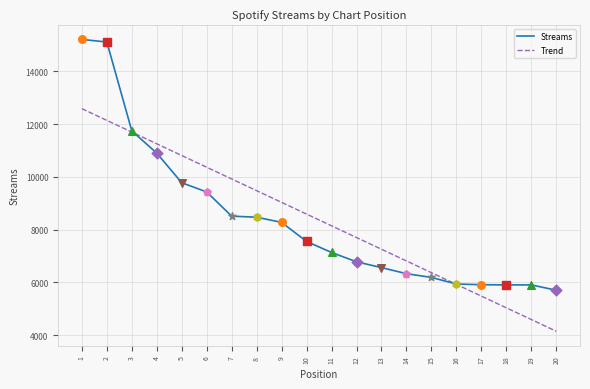

What is the change in value from 4 to 18?

-4998